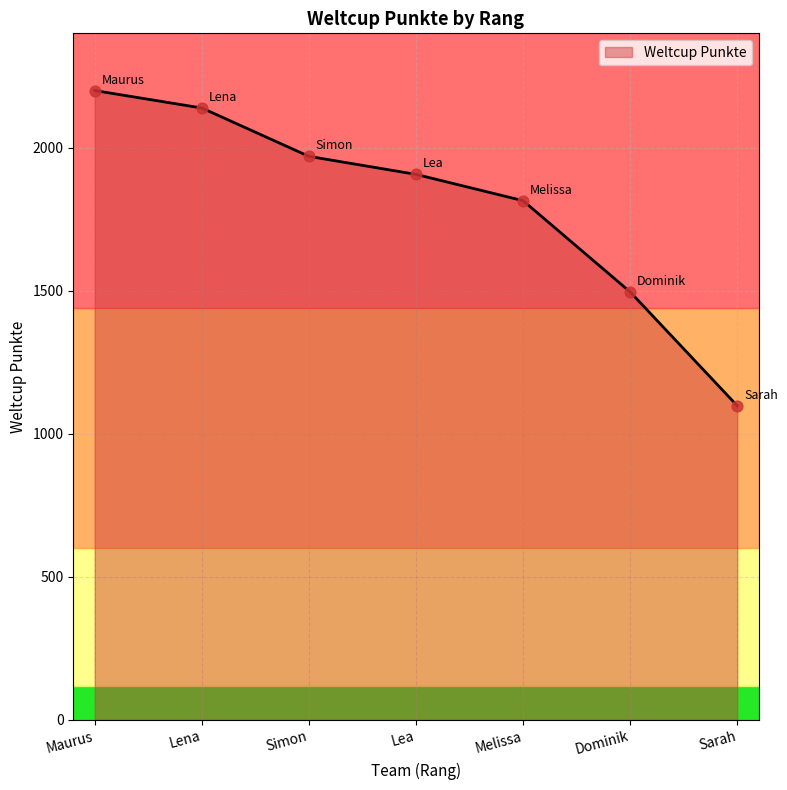

What is the change in value from Lea to Dominik?

-411